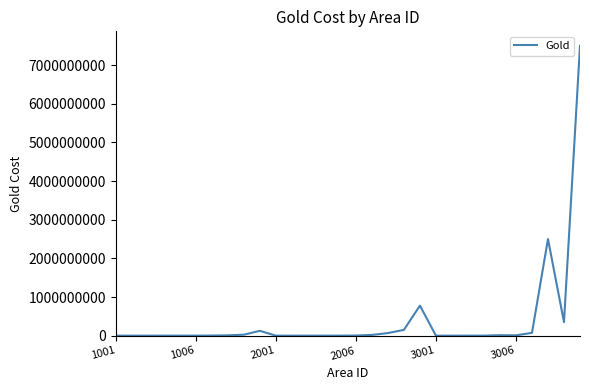

What is the difference between the maximum and minimum values?

7500000000